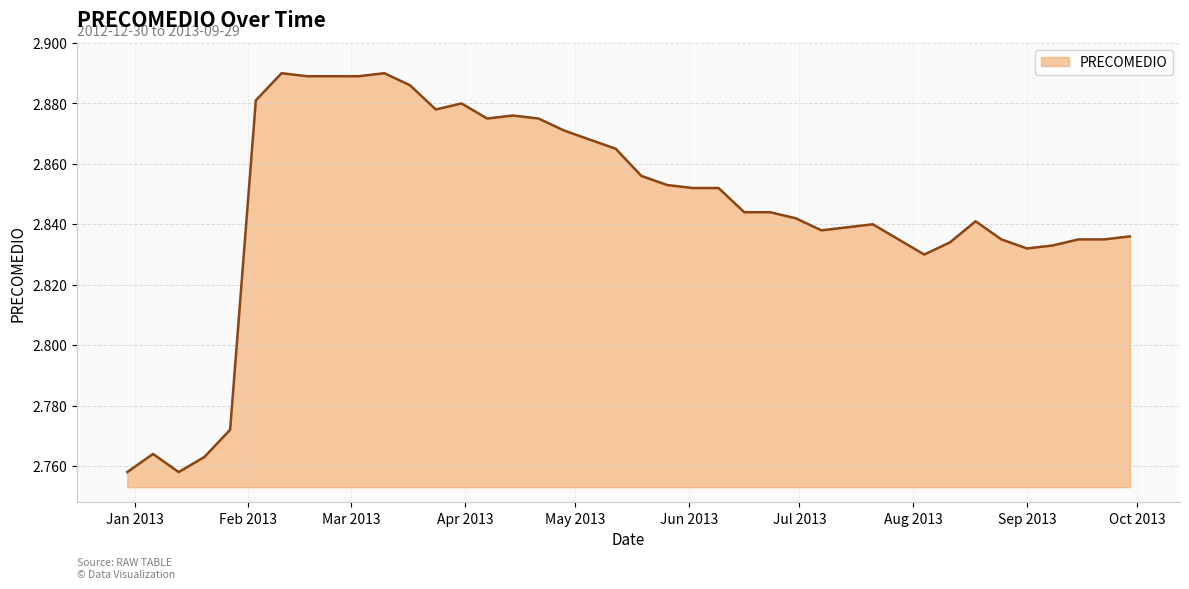

Count the values in the range 2 to 3.

40